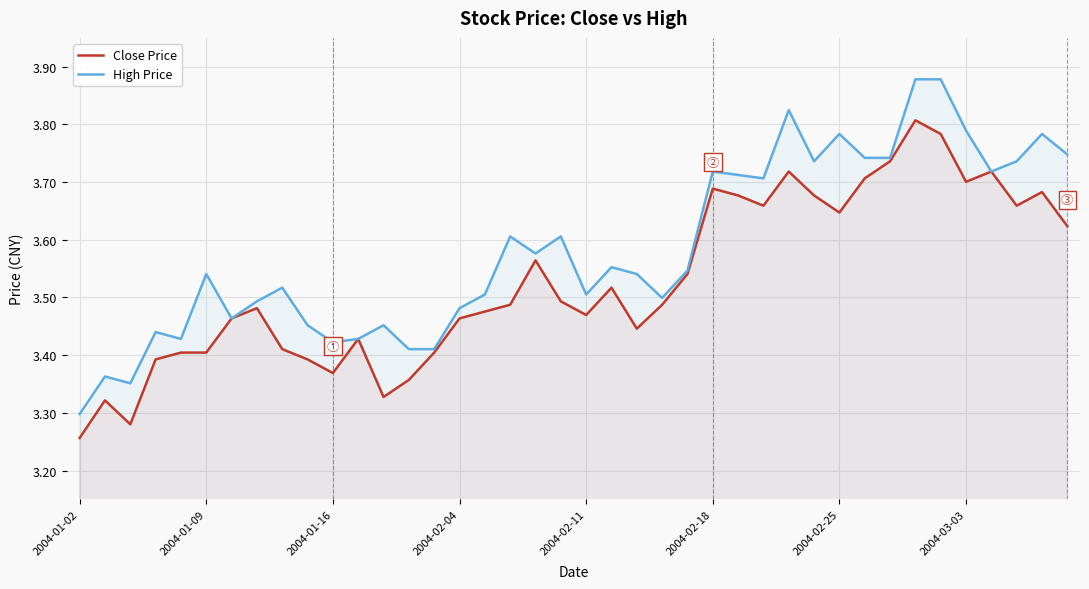

At which label is High Price closest to 3?

2004-01-02